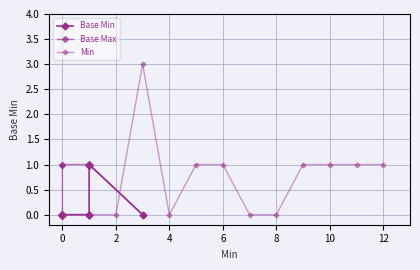

At 6, list the series in order from smallest to largest.

Base Min, Min, Base Max